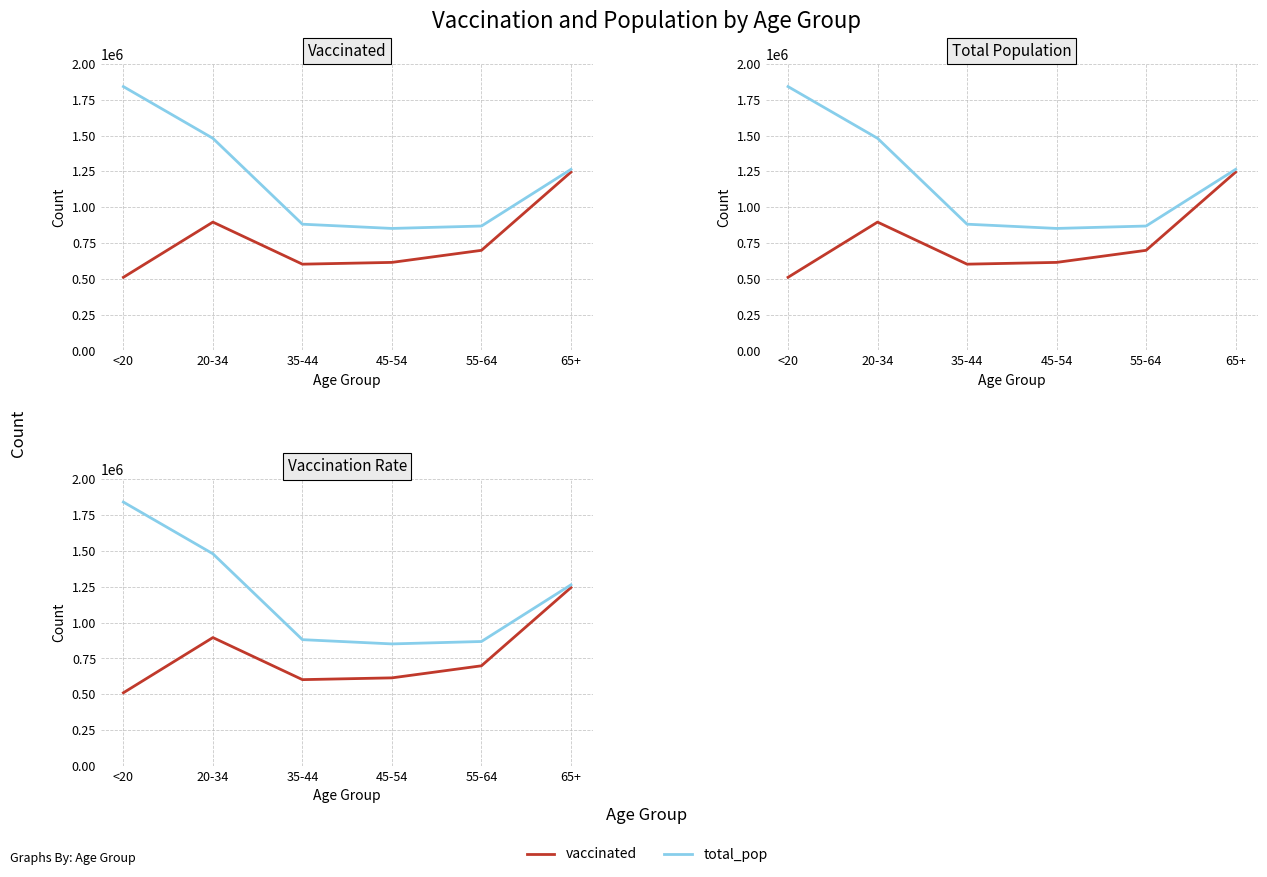

Does the chart have visible grid lines?

Yes